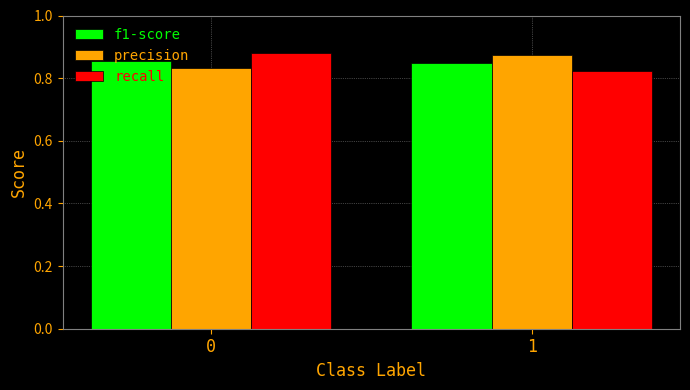

Rank the categories by recall value from highest to lowest.

0, 1